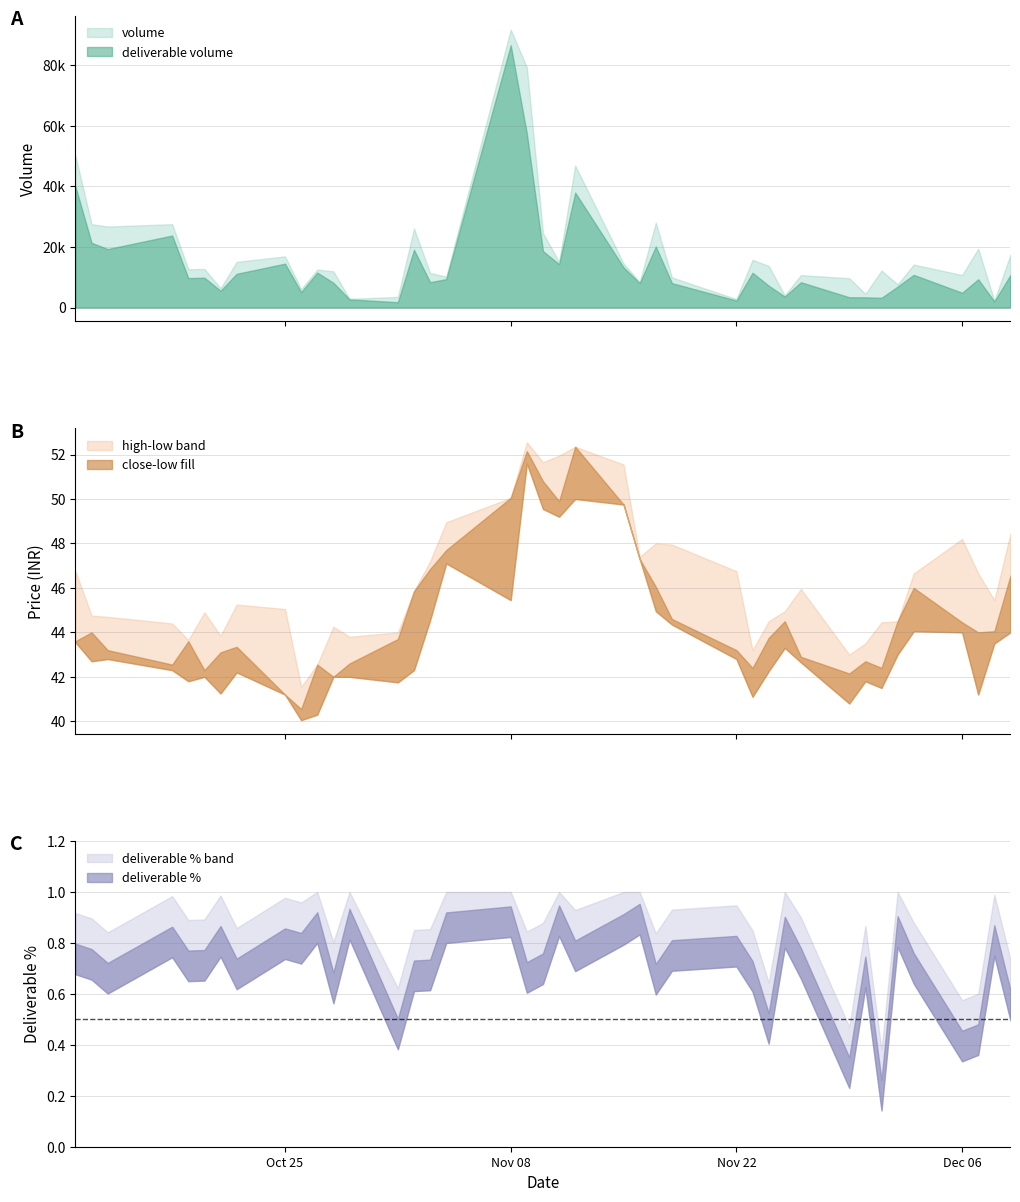

The close series shows 28.2 at 35. True or false?

False